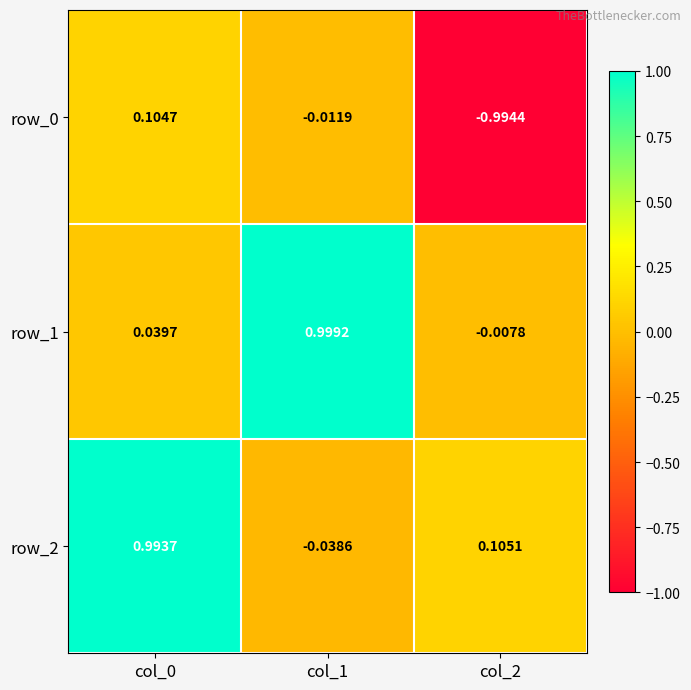

Is the value of row_0 at col_1 greater than the value of row_2 at col_1?

Yes